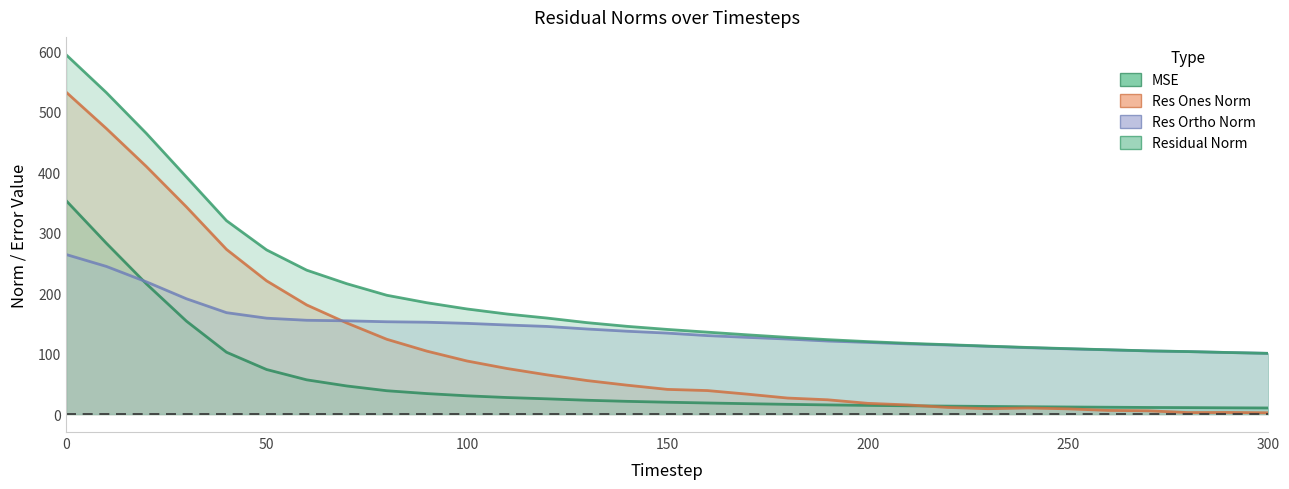

How many times do res_ortho_norm and res_ones_norm cross each other?

1